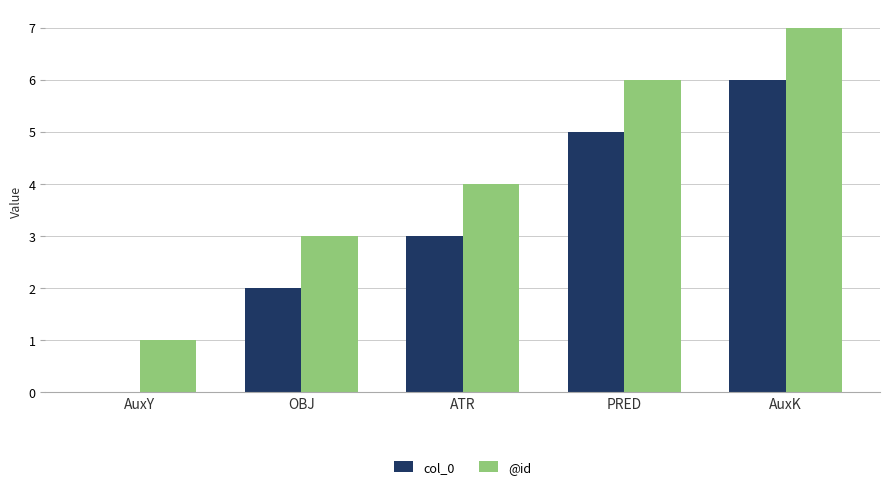

The value of @id at PRED is 2. True or false?

False